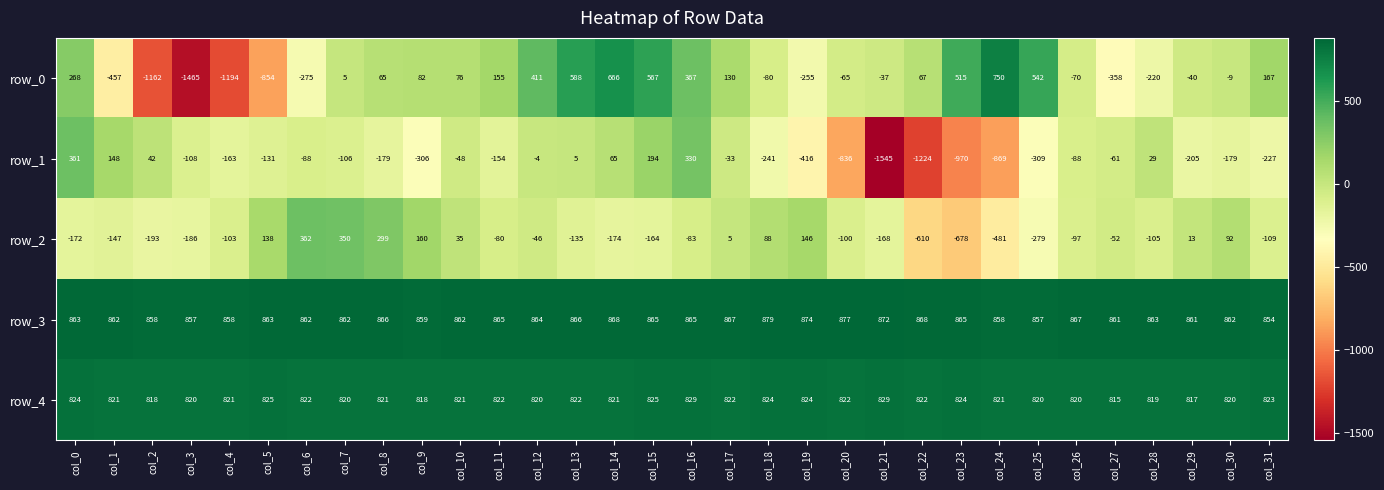

What is the difference between the row_3 values at col_17 and col_24?

9